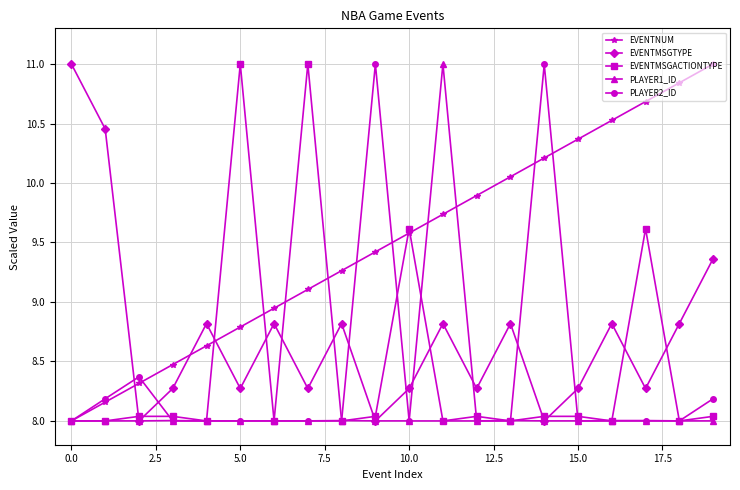

How many data points does each series have?

20